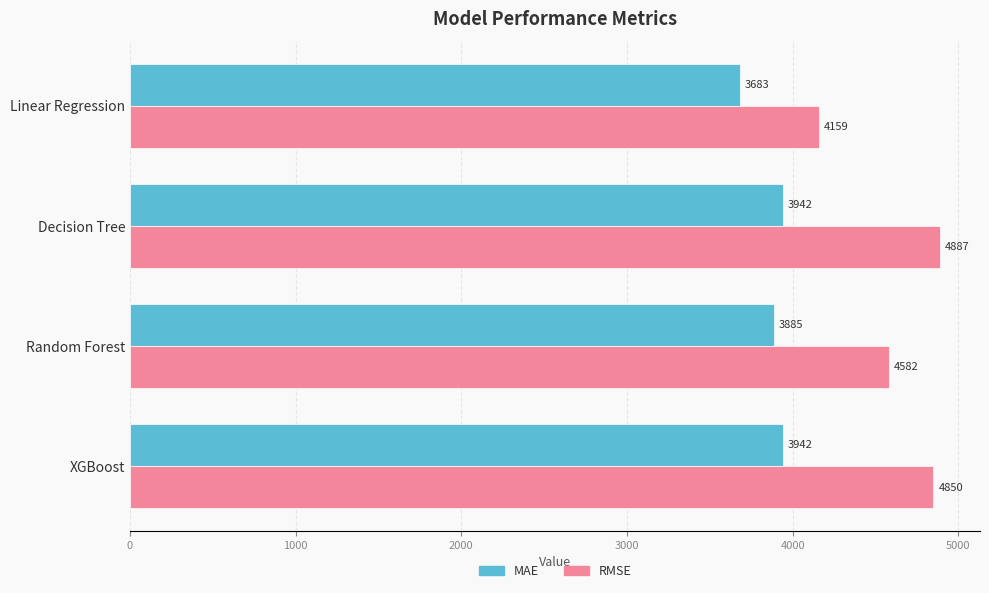

The RMSE series shows 4582.0 at Random Forest. True or false?

True